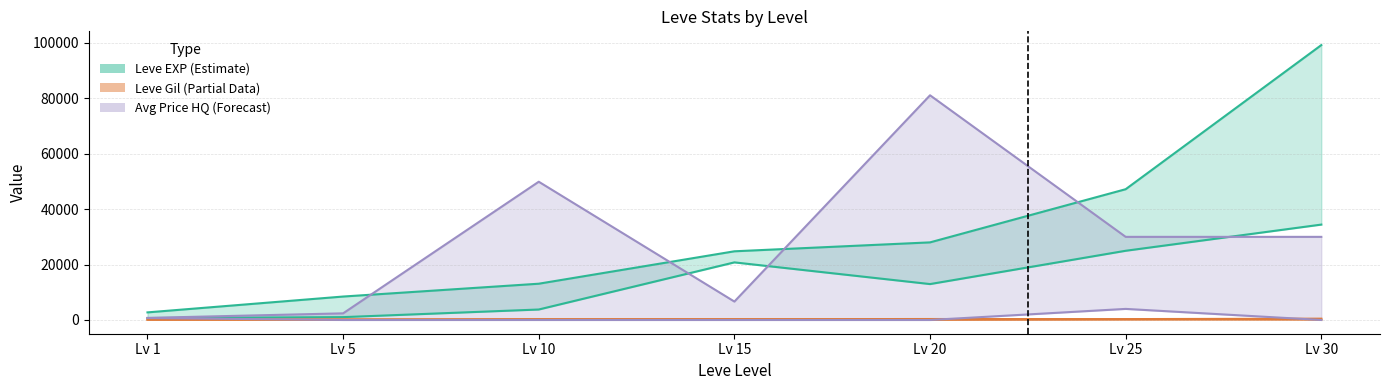

How many categories are shown in the chart?

7